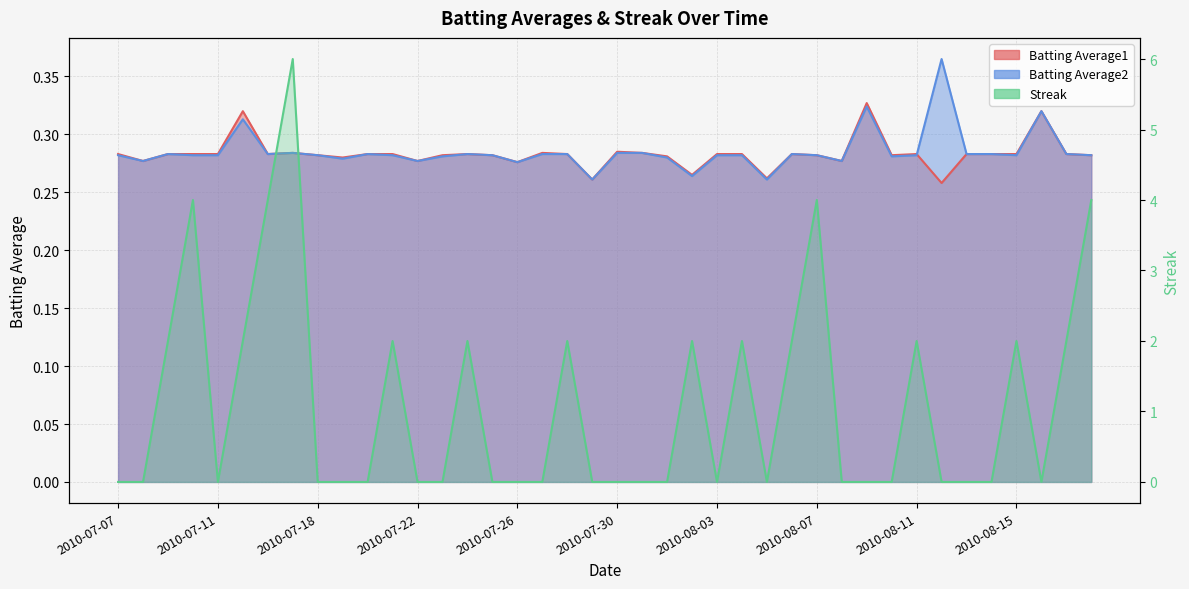

List the series in order of their peak value, lowest first.

Batting Average1, Batting Average2, Streak